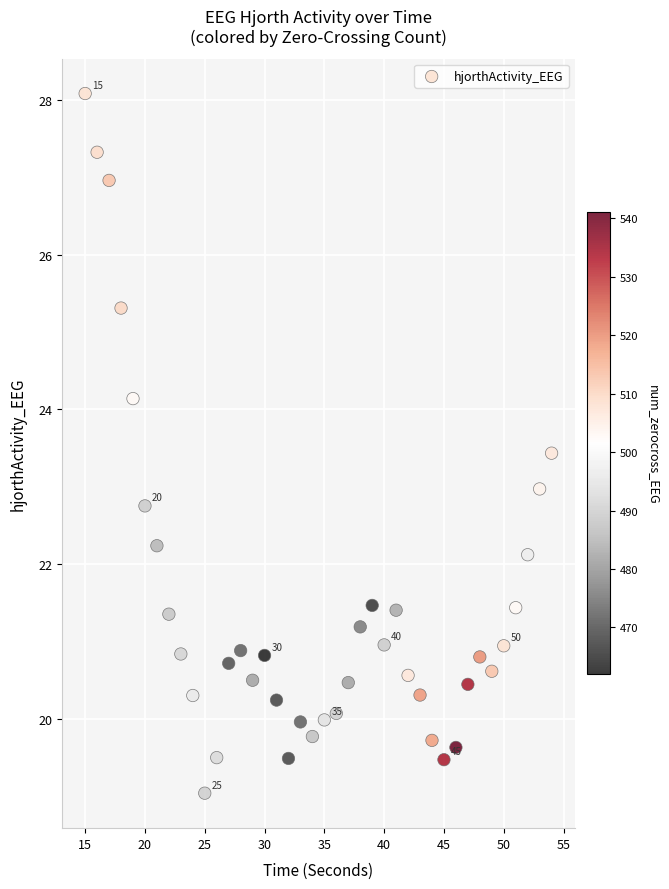

What is the range of X values (max minus min)?

39.0